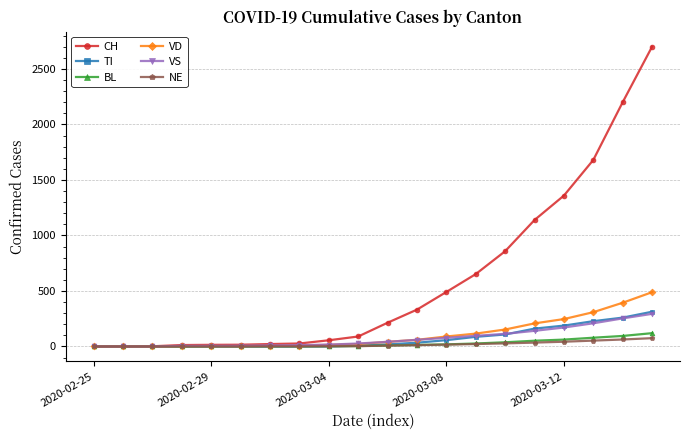

Which series has the largest total across all categories?

CH